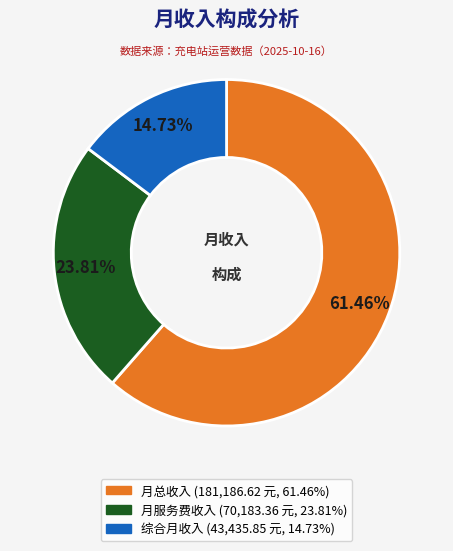

Do 月服务费收入 and 综合月收入 together represent more than half of the pie?

No